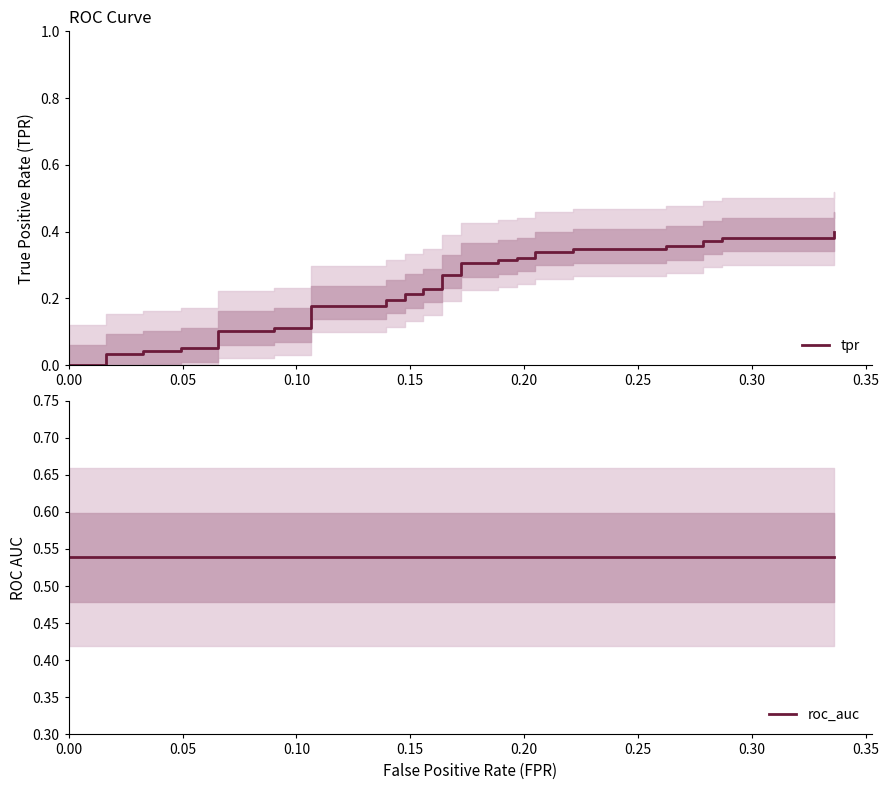

Rank the series by their average value, from highest to lowest.

roc_auc, tpr